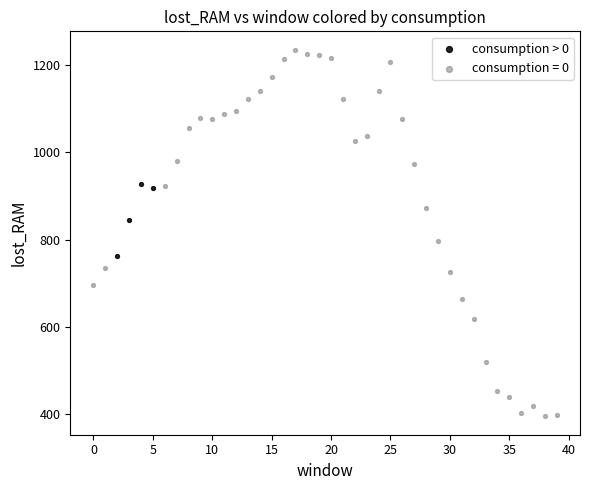

Which series contains the highest Y value?

consumption = 0